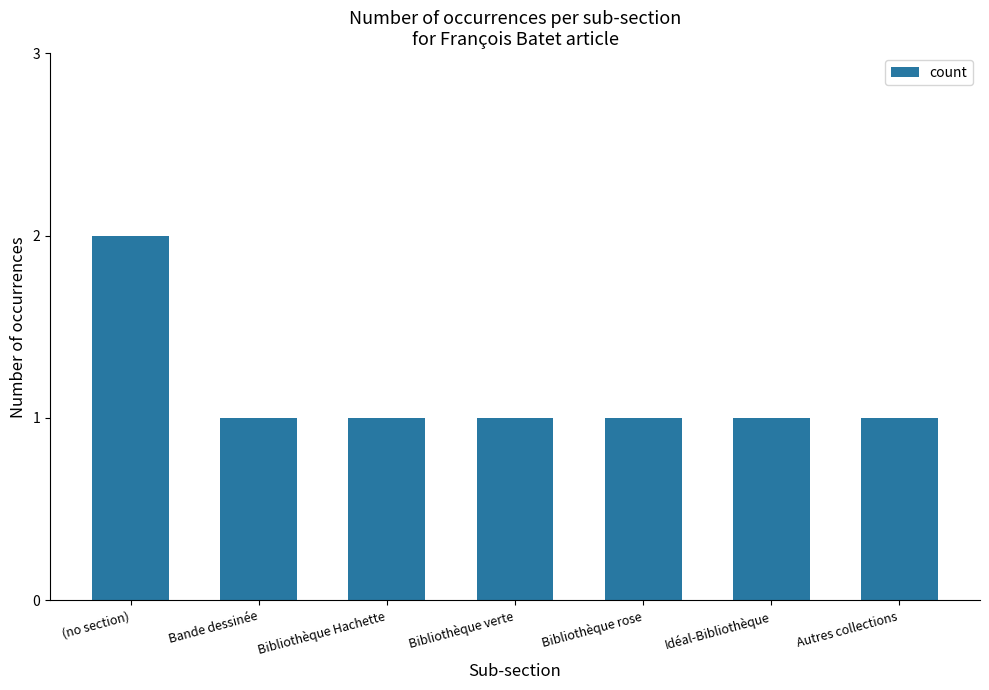

The value at (no section) is 3. True or false?

False